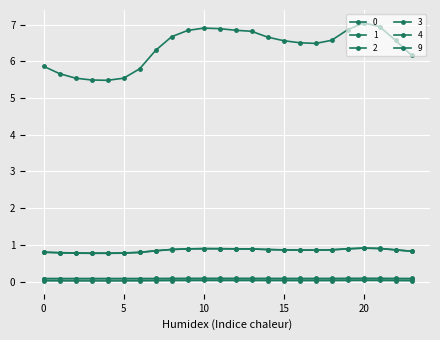

True or false: 3 and 2 intersect in this chart.

False